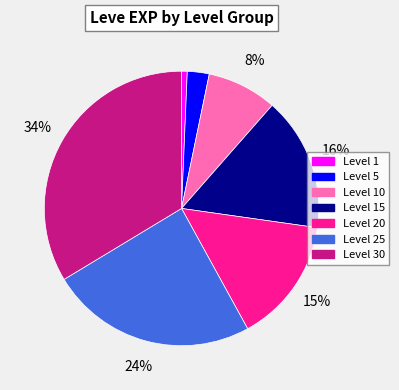

To the nearest percent, what percentage of the pie is Level 25?

24%